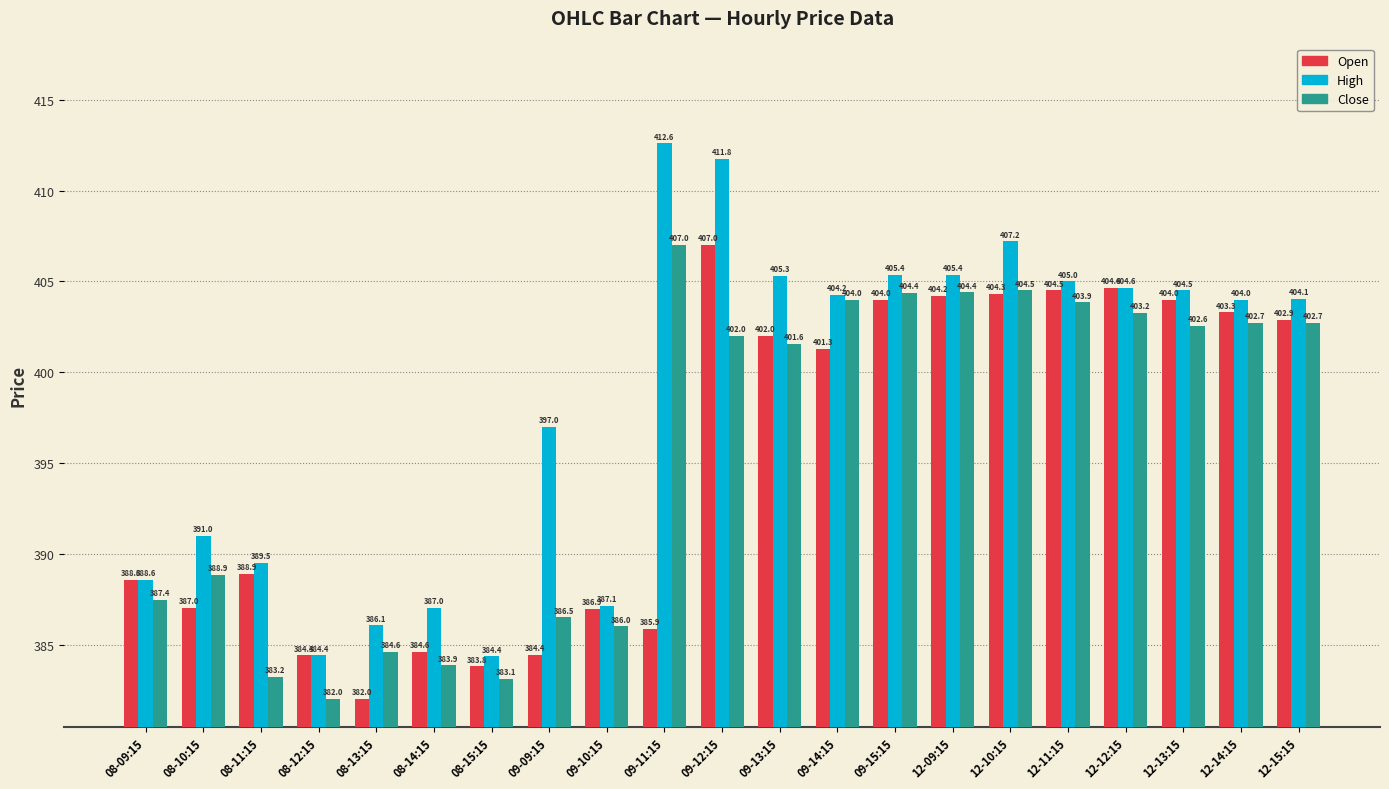

Which category has the highest value across all series?

09-11:15